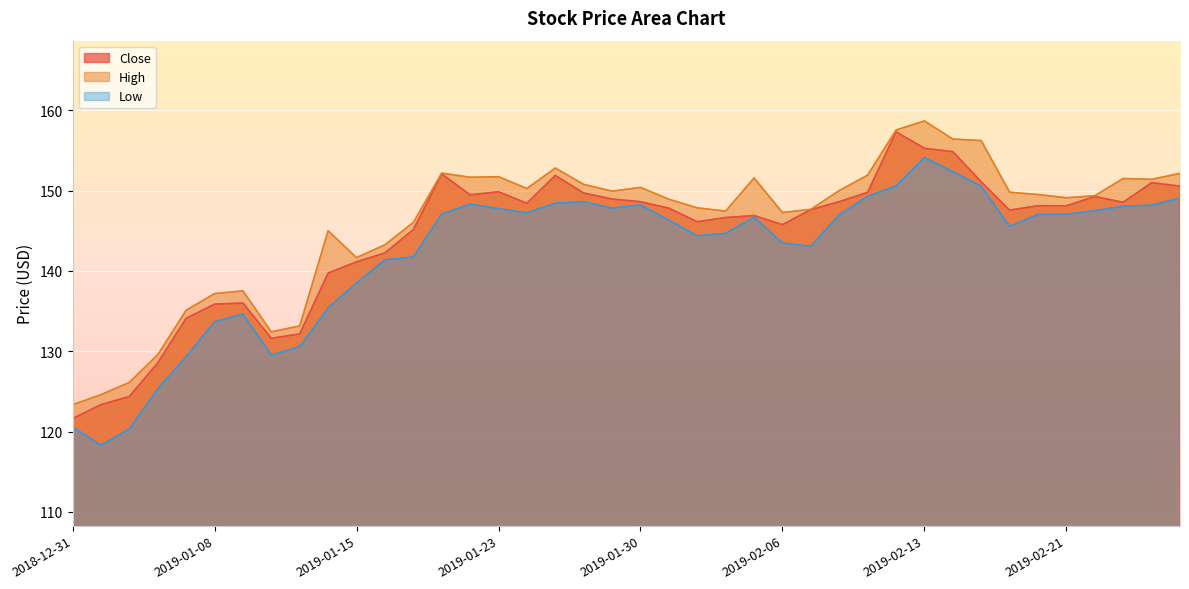

Between 2019-01-29 and 2019-02-19, which series saw the biggest shift?

Low